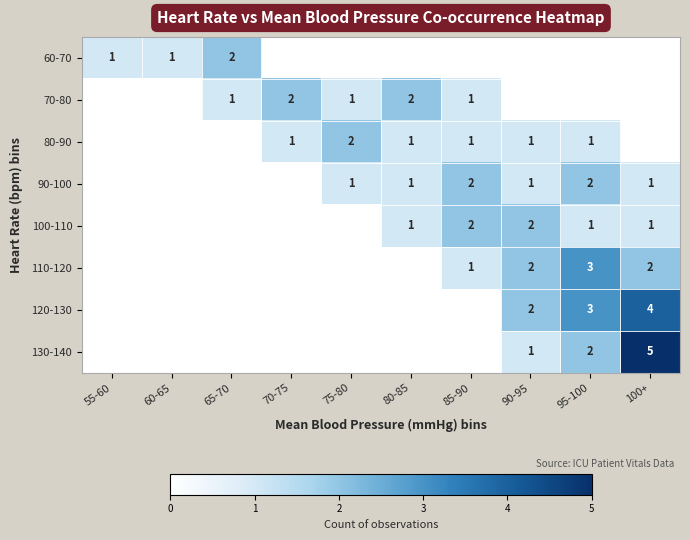

What is the sum of the 60-70 values at 65-70 and 55-60?

3